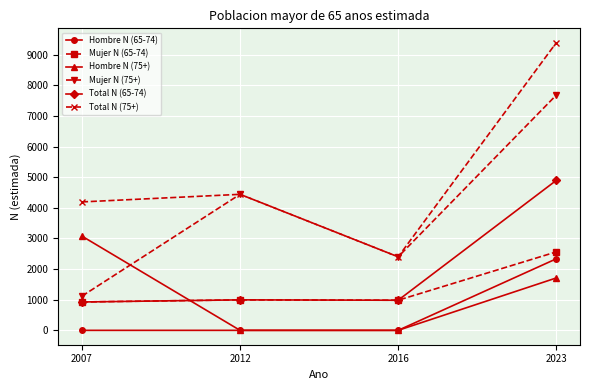

What is the maximum value for Mujer N (75+)?

7679